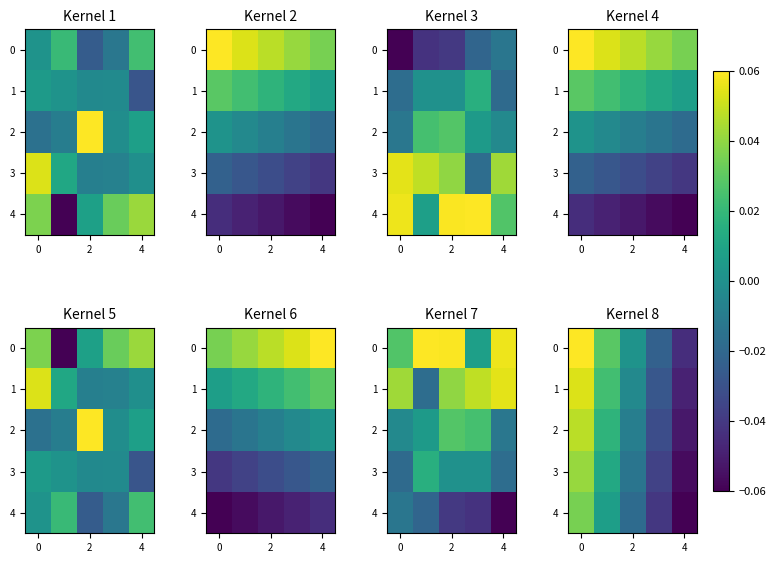

How many values in 3 are above zero?

2